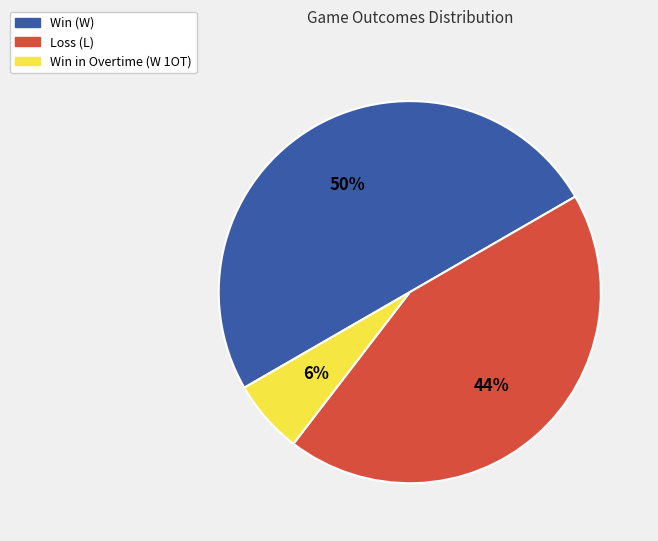

To the nearest percent, what is the average slice percentage?

33%